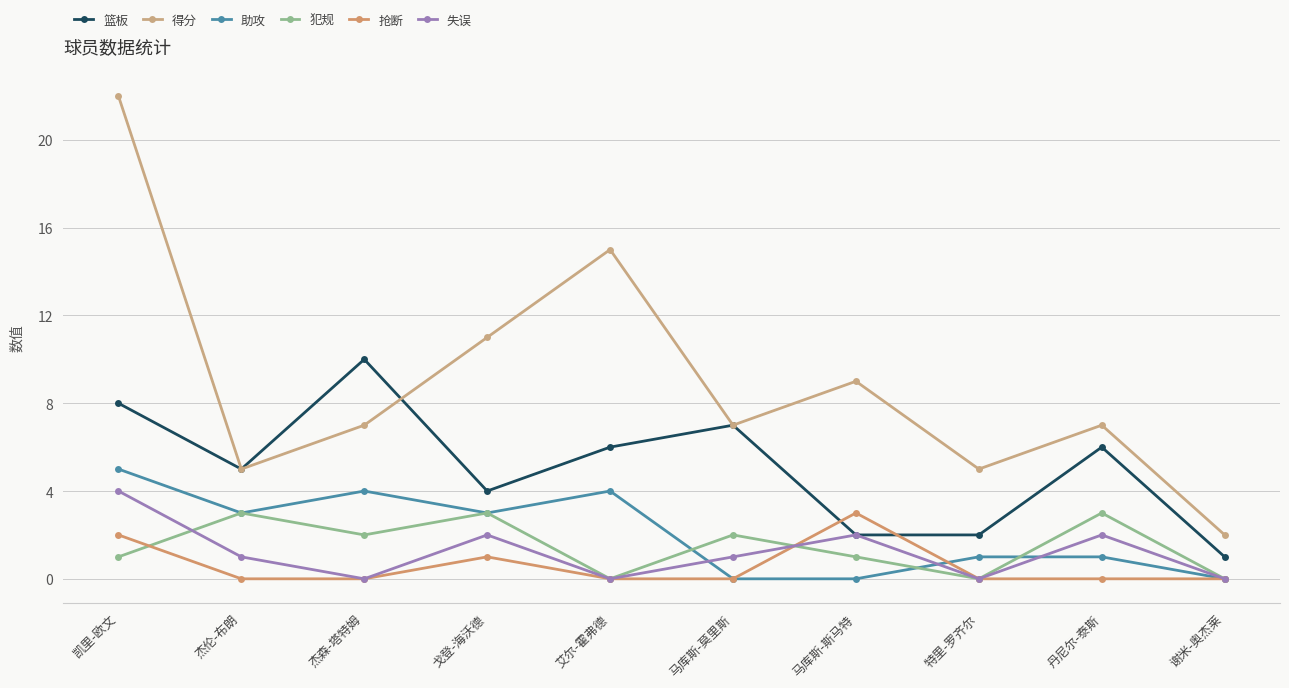

What is the sum of all 抢断 values?

6